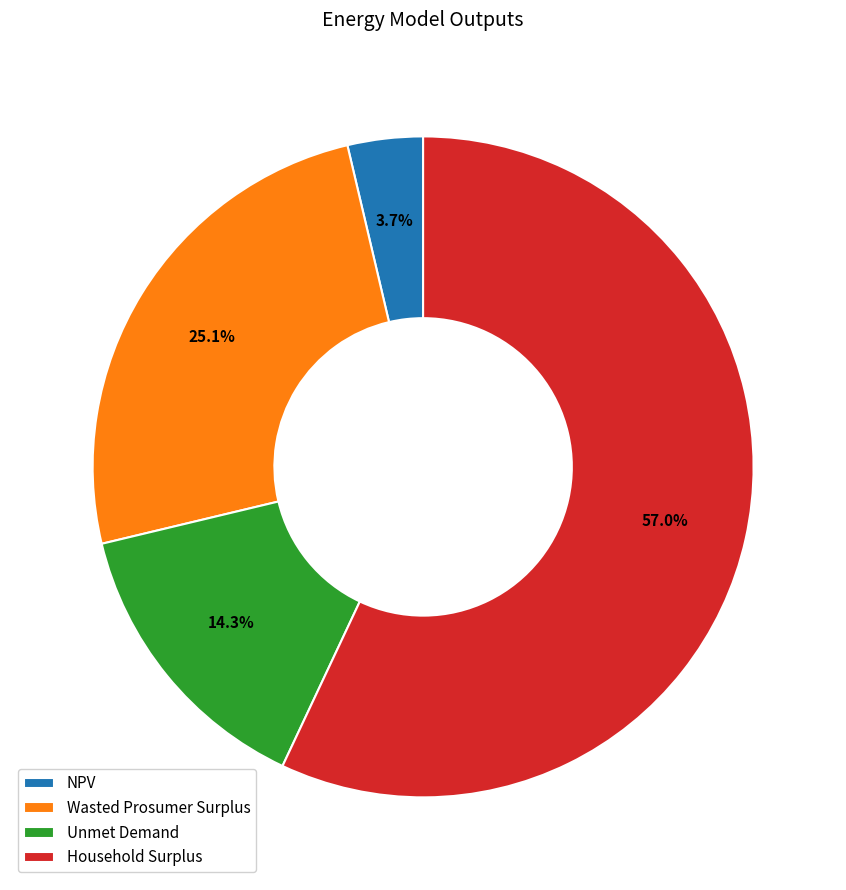

Rank the categories by value from highest to lowest.

Household Surplus, Wasted Prosumer Surplus, Unmet Demand, NPV